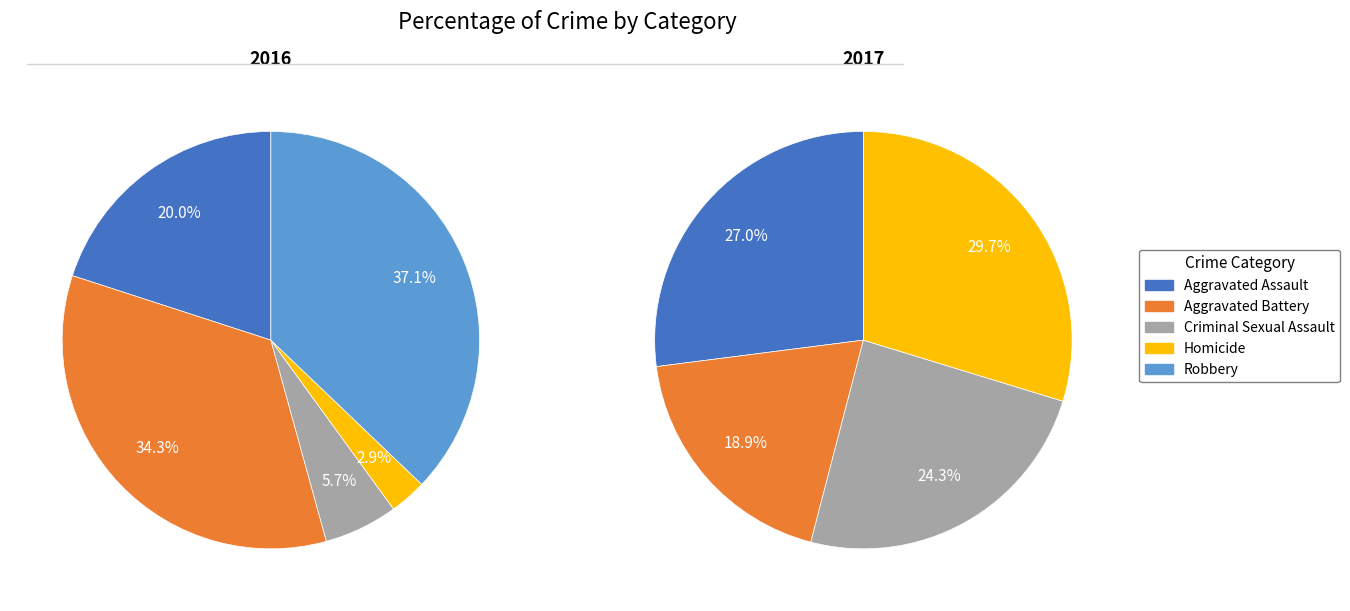

To the nearest percent, what is the combined percentage of Aggravated Assault and Criminal Sexual Assault?

26%